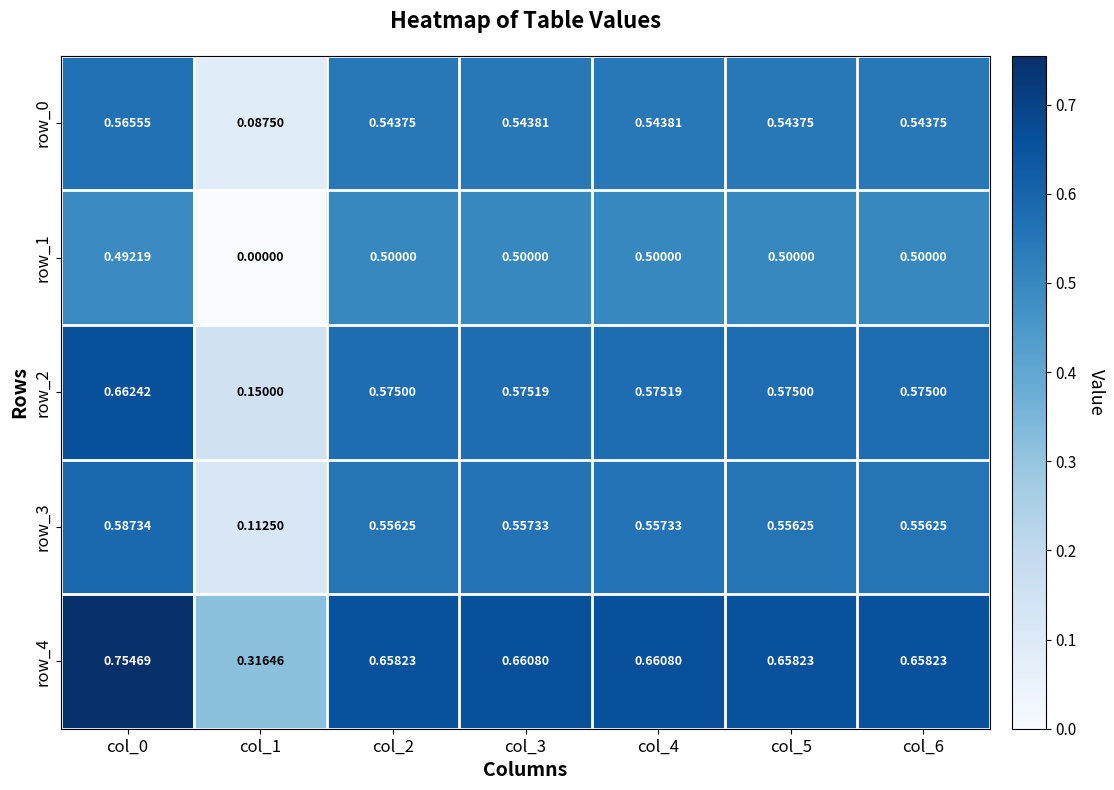

Is the value of row_3 at col_4 greater than the value of row_0 at col_5?

Yes